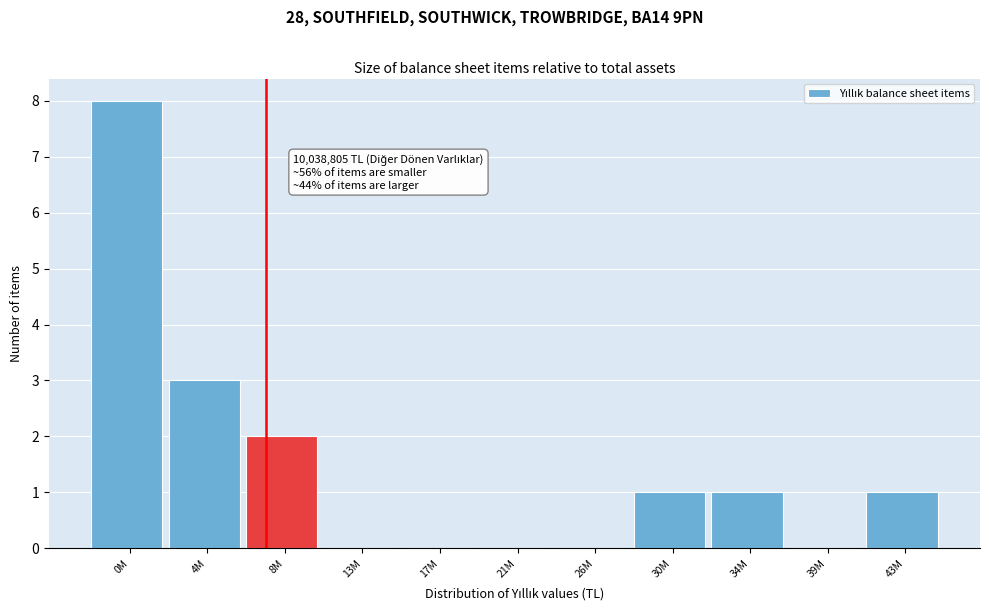

Reading right to left, transcribe all the data shown in this chart.

43M=1	39M=0	34M=1	30M=1	26M=0	21M=0	17M=0	13M=0	8M=2	4M=3	0M=8